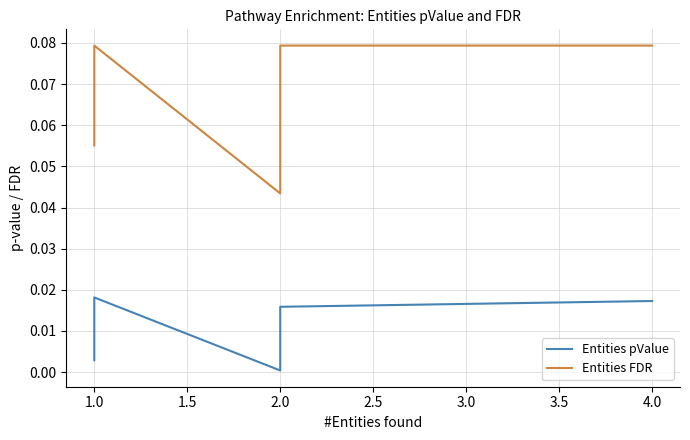

True or false: Entities pValue and Entities FDR intersect in this chart.

False